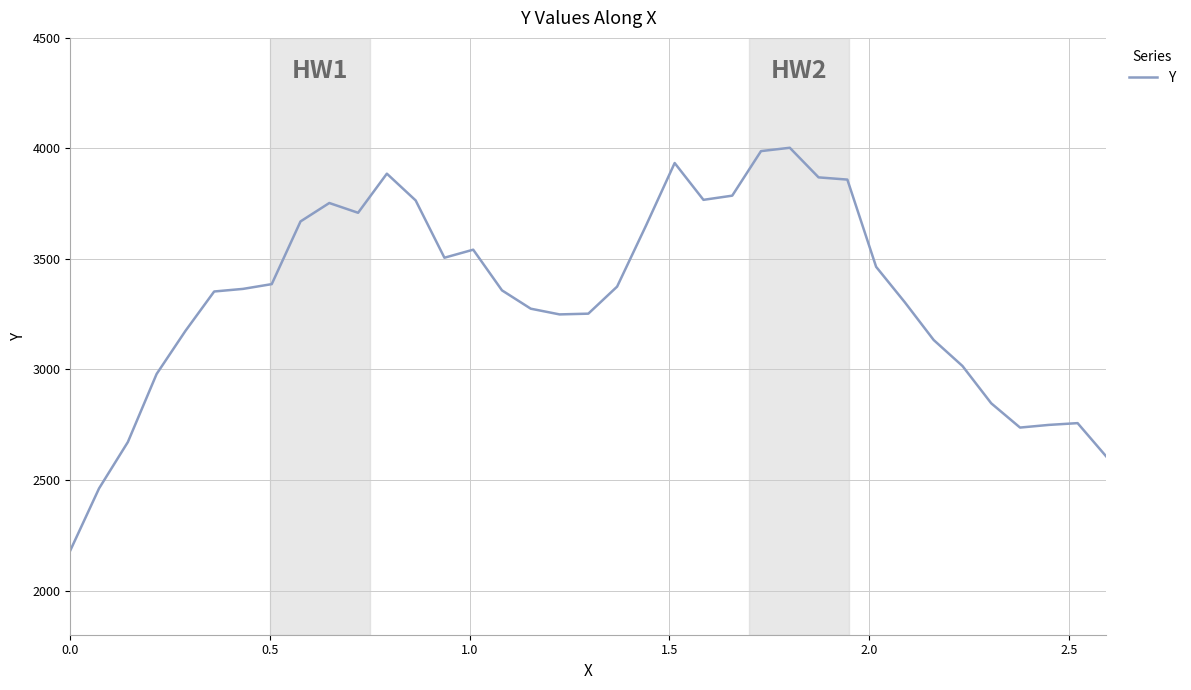

What is the difference between the maximum and minimum values?

1821.9